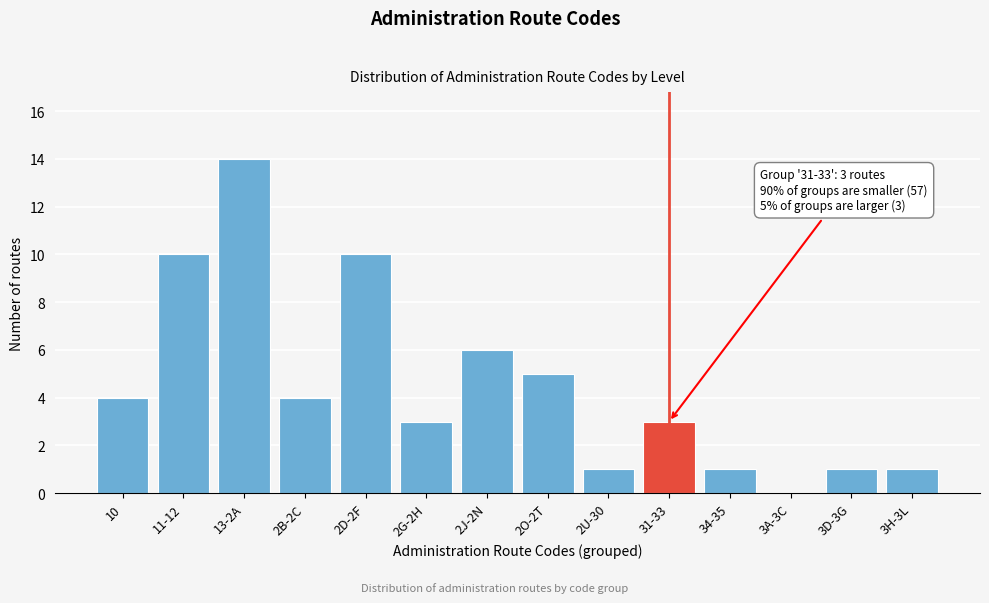

Reading left to right, transcribe all the data shown in this chart.

10=4	11-12=10	13-2A=14	2B-2C=4	2D-2F=10	2G-2H=3	2J-2N=6	2O-2T=5	2U-30=1	31-33=3	34-35=1	3A-3C=0	3D-3G=1	3H-3L=1